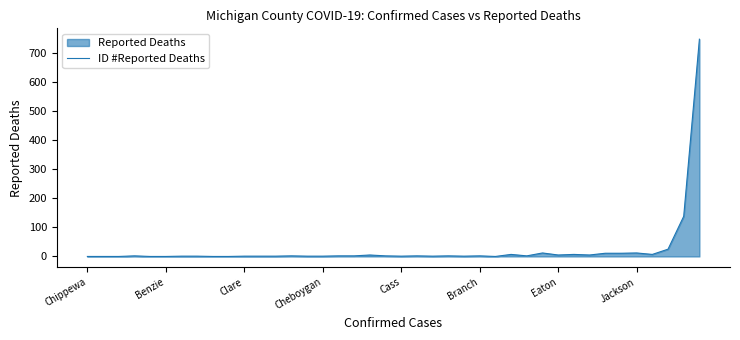

What is the greatest value displayed?

747